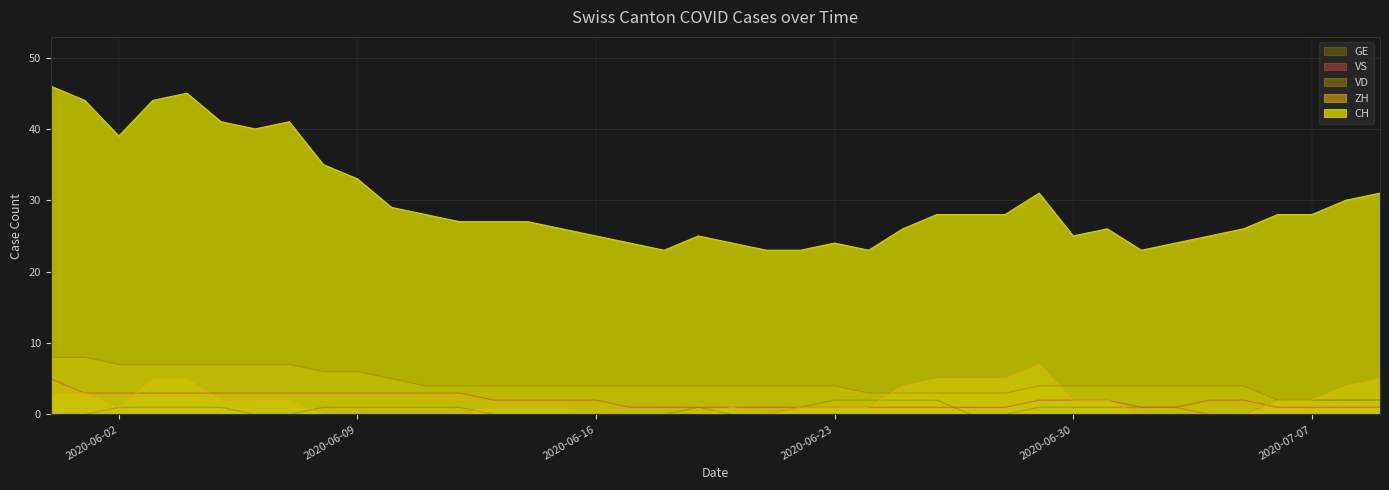

Between 2020-06-08 and 2020-06-15, which series saw the biggest shift?

CH